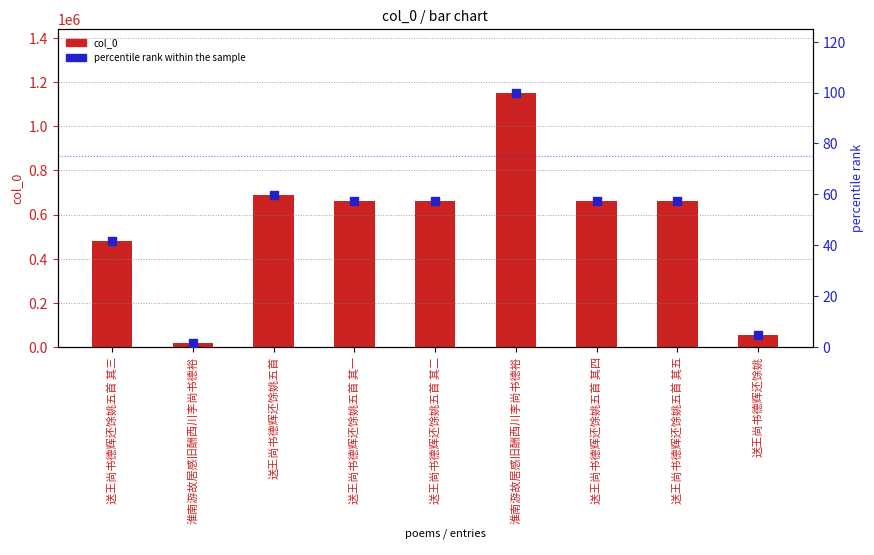

What is the total value across all series at 送王尚书德辉还馀姚五首 其四?

662231.5